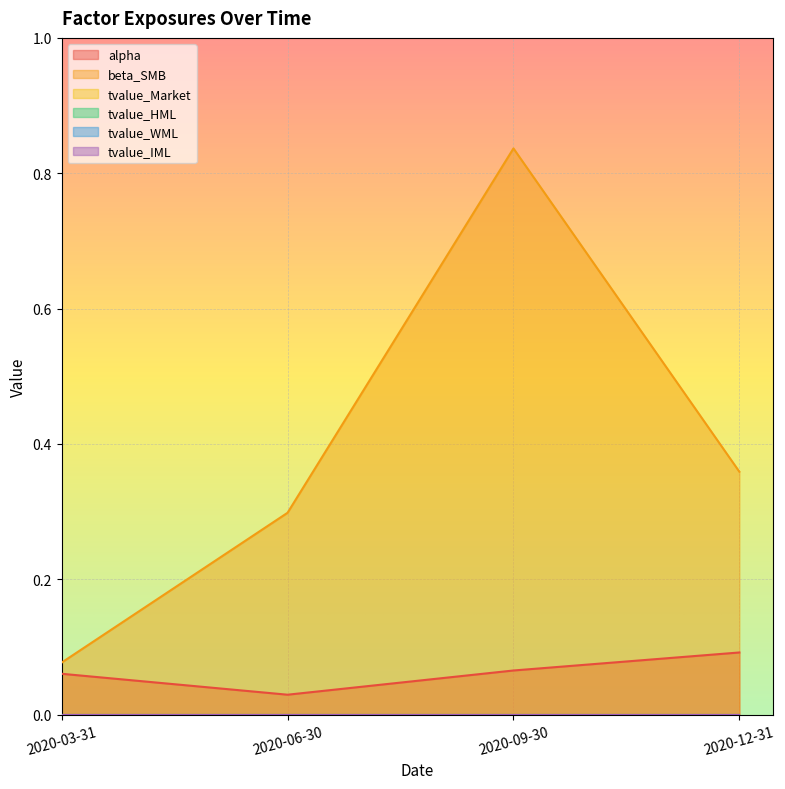

Which series has the widest spread of values?

beta_SMB